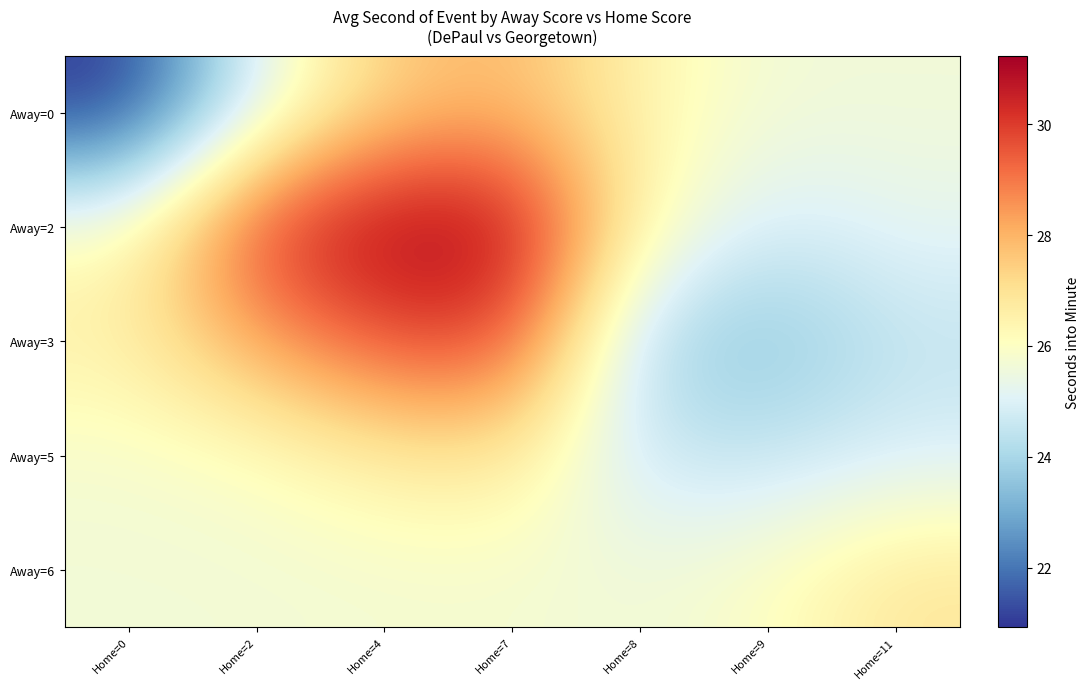

Reading left to right, list all the values displayed in this chart.

Away=0: Home=0=20.9	Home=2=25.2	Home=4=27.5	Home=7=27.9	Home=8=26.4	Home=9=25.6	Home=11=25.6
Away=2: Home=0=26.0	Home=2=30.1	Home=4=31.2	Home=7=31.1	Home=8=26.3	Home=9=24.8	Home=11=25.2
Away=3: Home=0=26.6	Home=2=28.2	Home=4=29.6	Home=7=29.9	Home=8=24.0	Home=9=23.4	Home=11=24.5
Away=5: Home=0=25.8	Home=2=26.0	Home=4=26.6	Home=7=26.8	Home=8=24.6	Home=9=24.5	Home=11=24.9
Away=6: Home=0=25.7	Home=2=25.7	Home=4=25.7	Home=7=25.8	Home=8=25.6	Home=9=26.0	Home=11=26.9